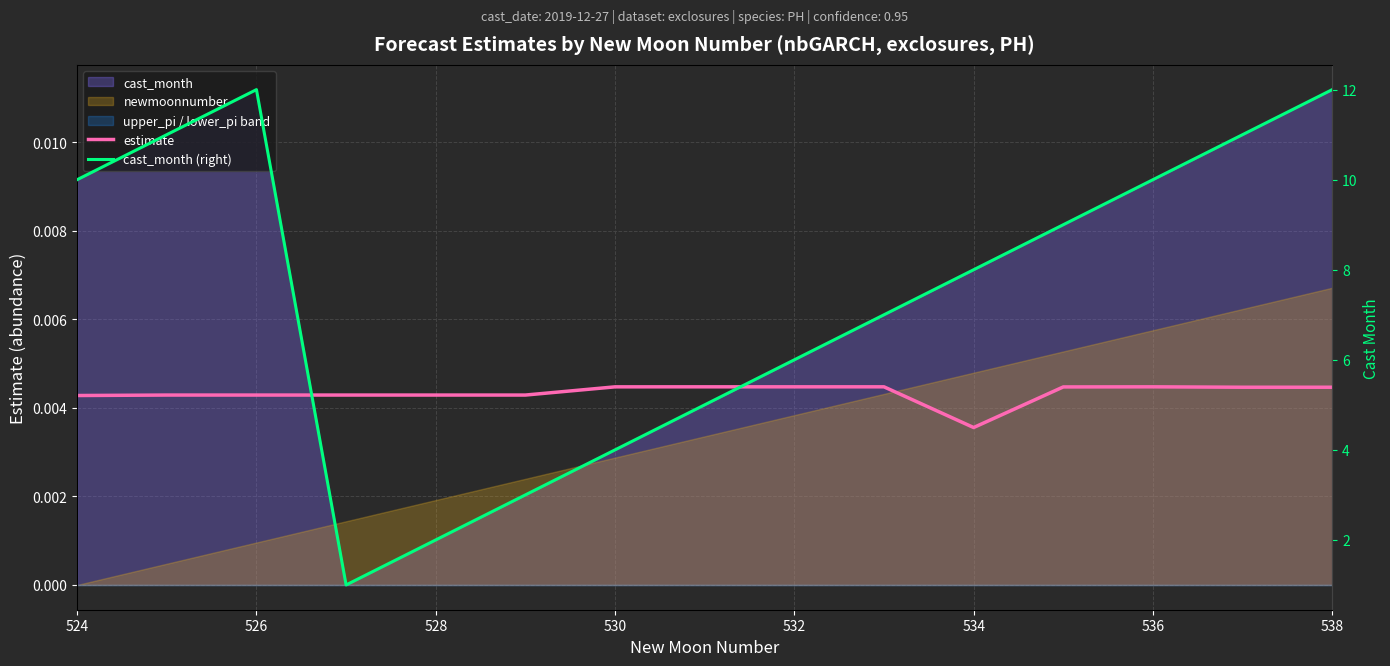

Which category has the lowest value in the estimate series?

534